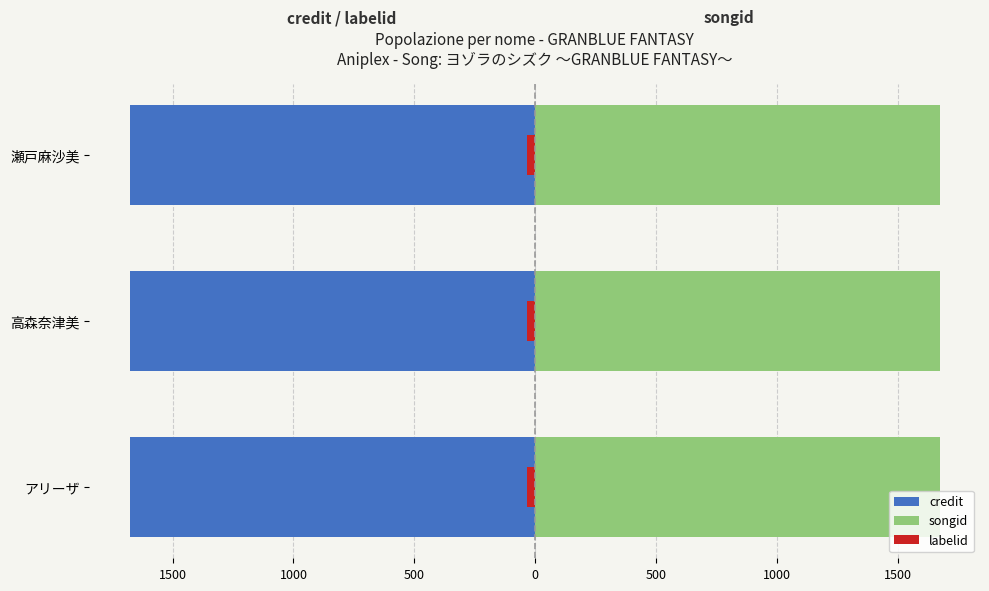

The value of songid at 1000 is 0.9. True or false?

False